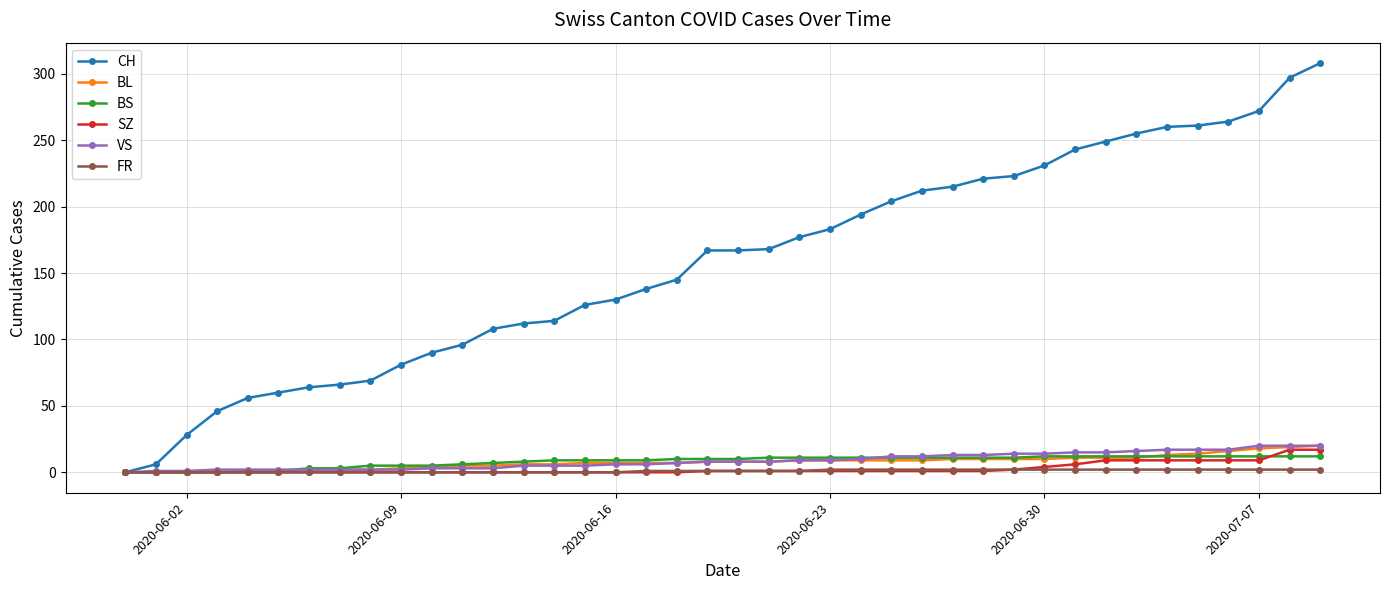

What is the highest value of the SZ series?

17